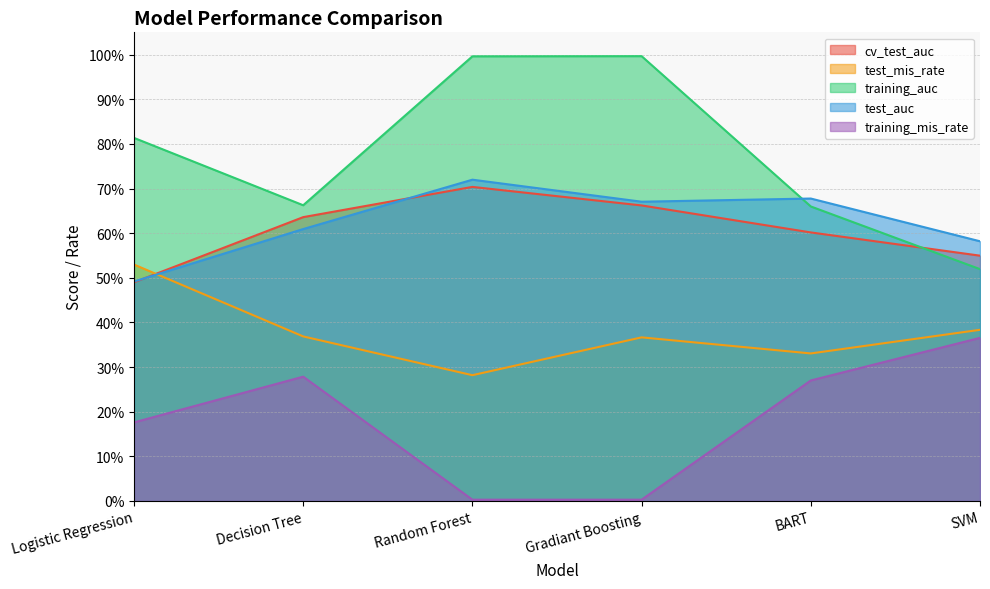

What is the total value across all series at BART?

2.5